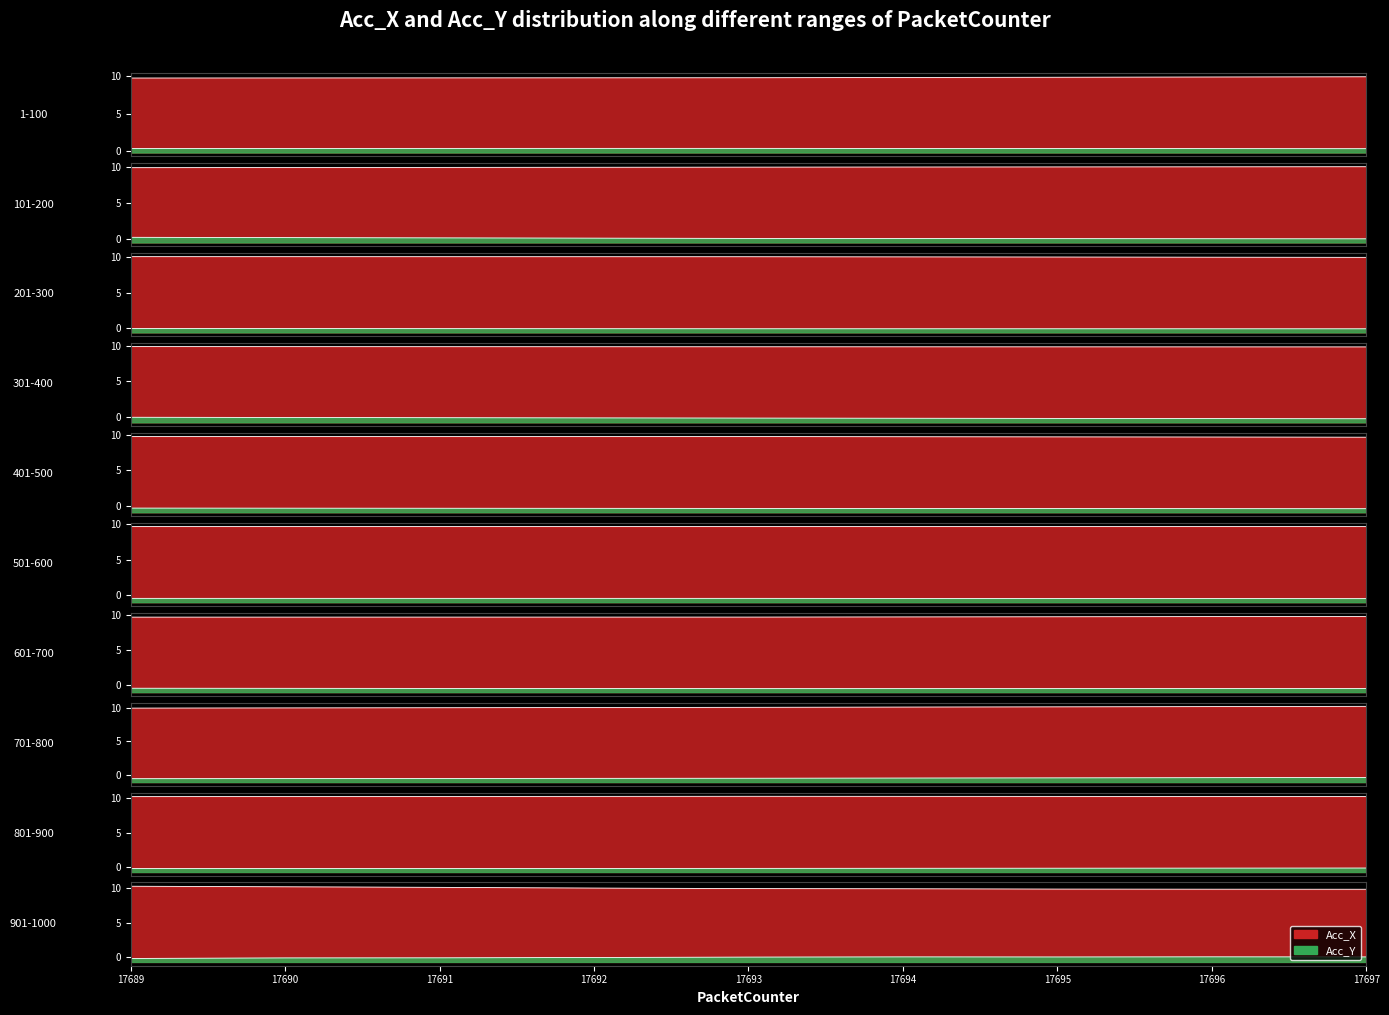

At how many categories does at least one series exceed 8?

36